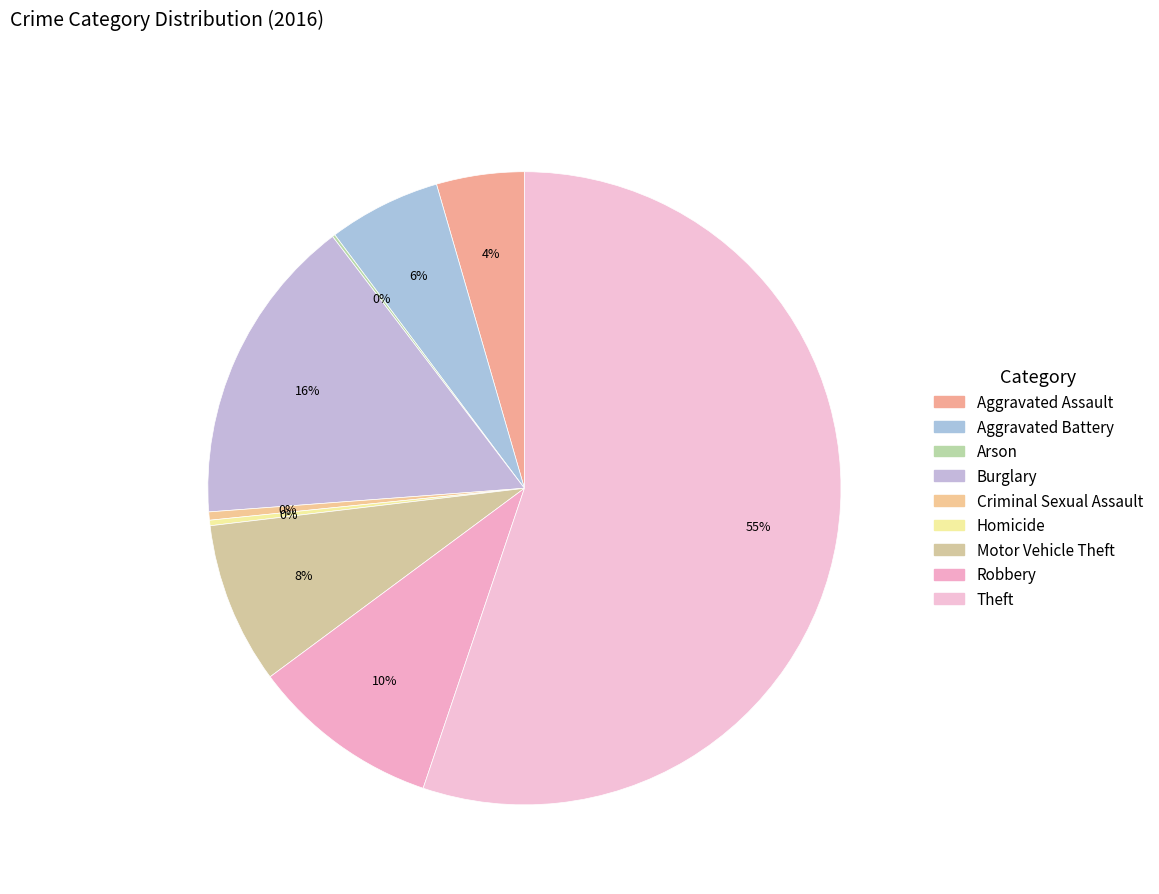

Is there any slice that represents more than half of the pie?

Yes